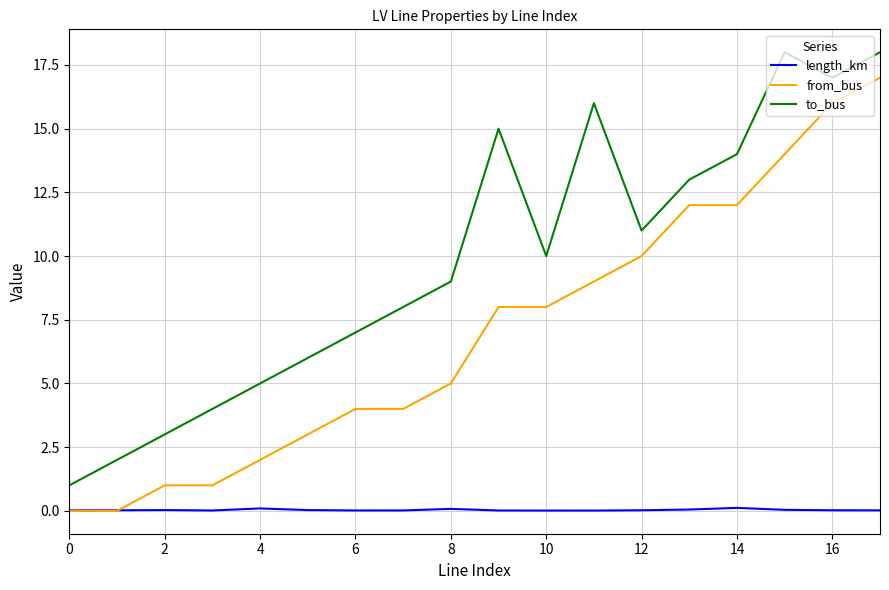

What is the sum of all length_km values?

0.6